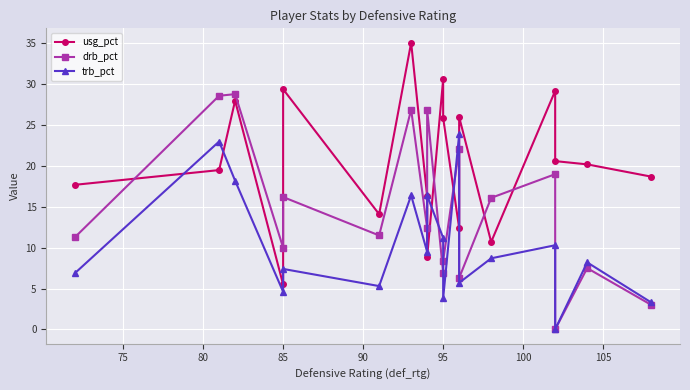

Is the value of drb_pct at 16 greater than the value of usg_pct at 11?

No